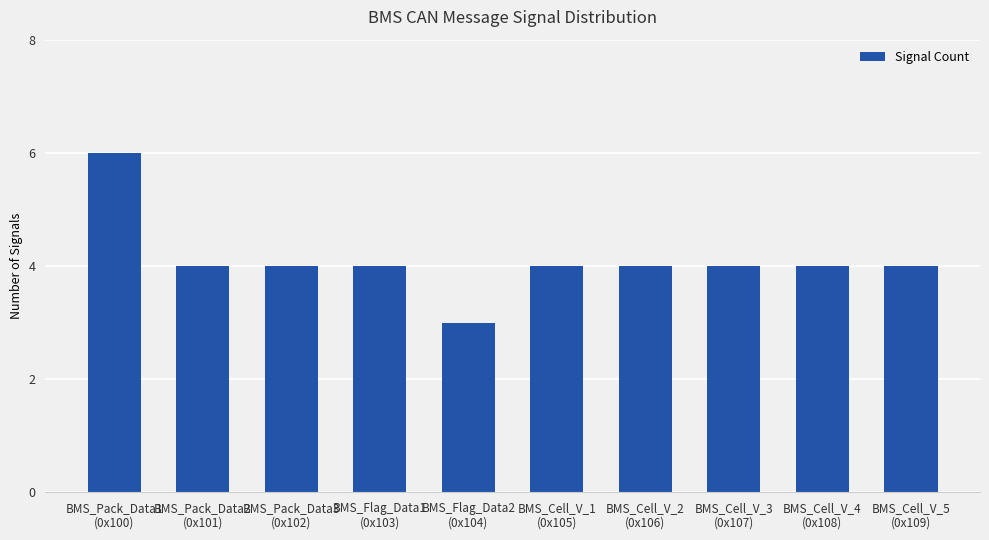

Reading left to right, extract all data points from this chart.

BMS_Pack_Data1
(0x100)=6	BMS_Pack_Data2
(0x101)=4	BMS_Pack_Data3
(0x102)=4	BMS_Flag_Data1
(0x103)=4	BMS_Flag_Data2
(0x104)=3	BMS_Cell_V_1
(0x105)=4	BMS_Cell_V_2
(0x106)=4	BMS_Cell_V_3
(0x107)=4	BMS_Cell_V_4
(0x108)=4	BMS_Cell_V_5
(0x109)=4